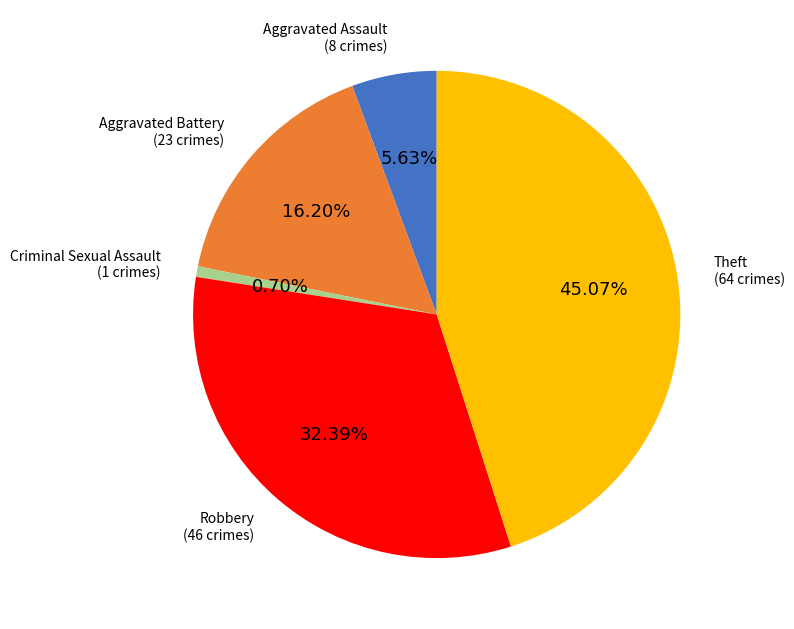

What percentage is the Aggravated Battery slice, to the nearest percent?

16%